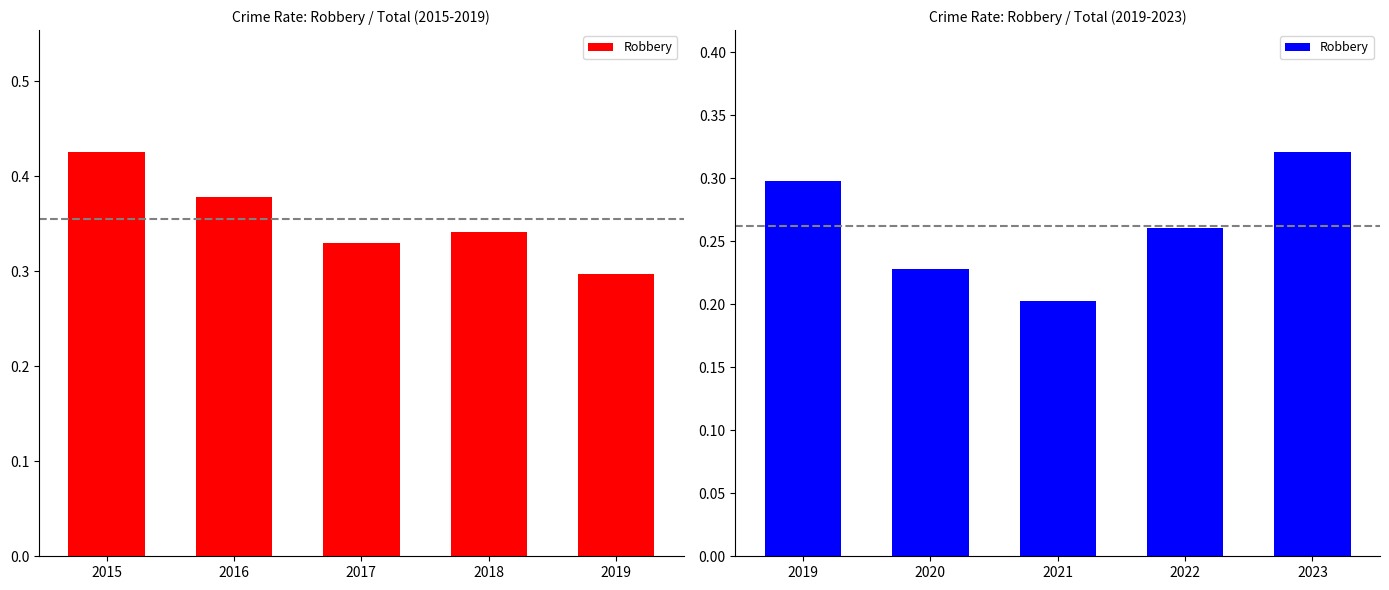

How many values are between 0 and 1?

5